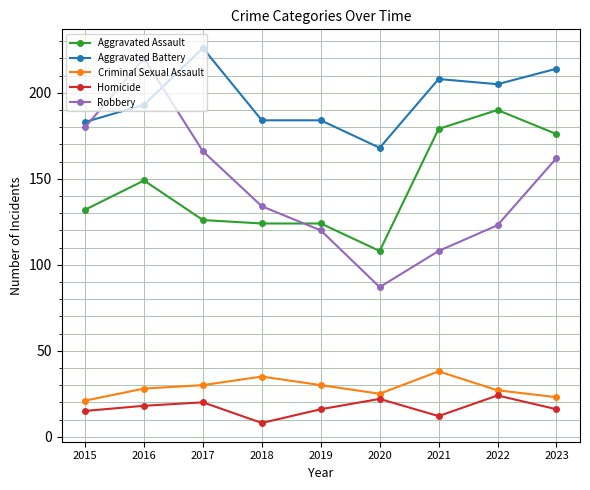

Rank the series at 2017 from highest to lowest value.

Aggravated Battery, Robbery, Aggravated Assault, Criminal Sexual Assault, Homicide